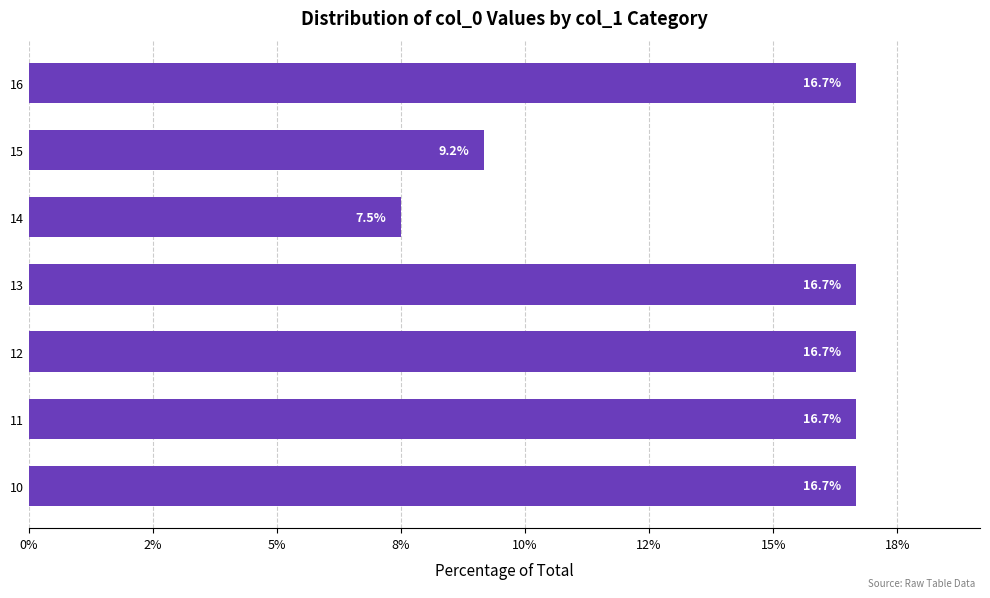

Does the chart contain any negative values?

No